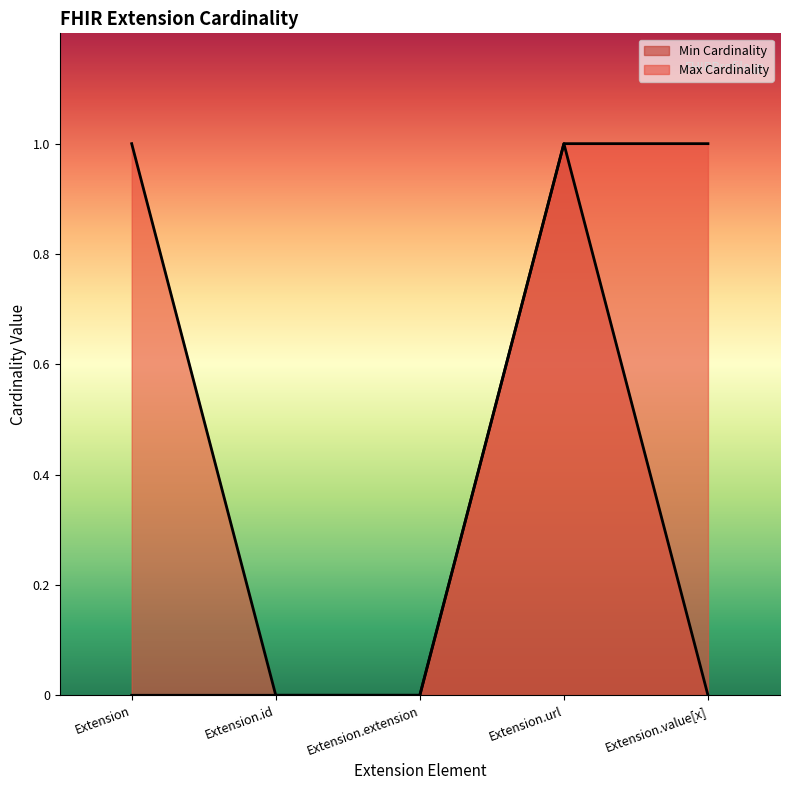

True or false: Min Cardinality and Max Cardinality cross at least once.

False